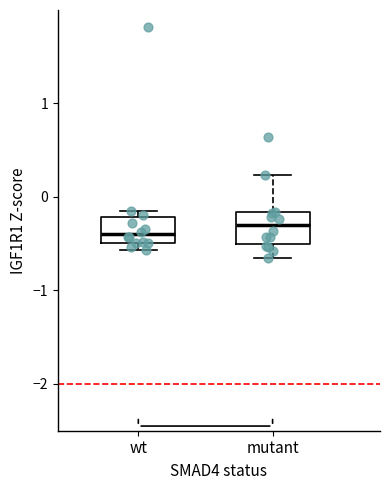

Reading left to right, transcribe this box plot: for each box, give where its median line is, the range the box spans, and where its two whiskers end, as read against the y-axis. The values are not printed on the chart, so give them approximately, as read against the axis.

wt: median -0.4, box -0.5 to -0.2, whiskers -0.6 to -0.2 (just above the box's upper edge)
mutant: median -0.3, box -0.5 to -0.2, whiskers -0.7 to 0.2